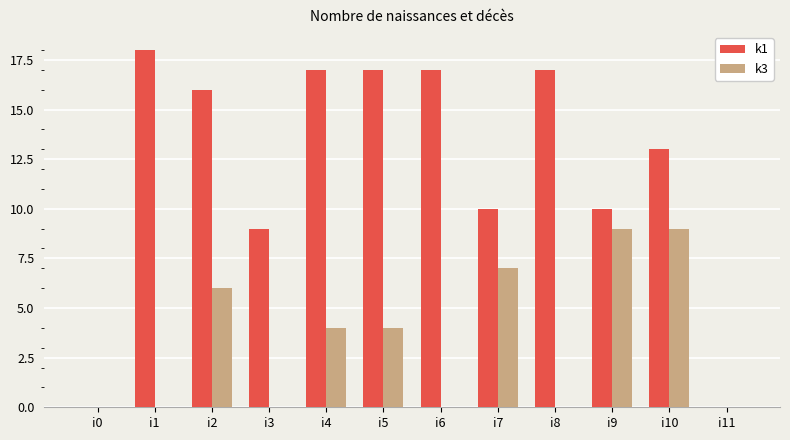

Is it true that k3 equals 5 at i10?

False